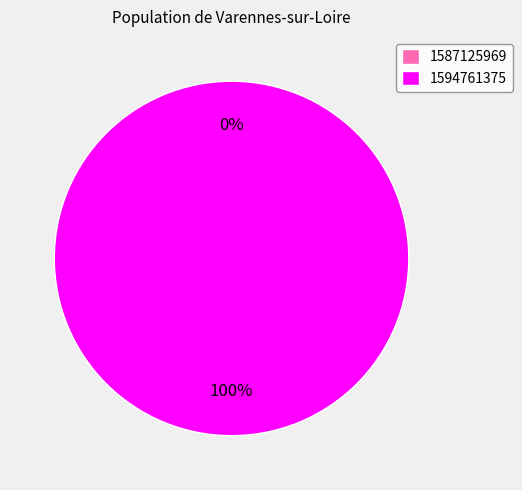

To the nearest percent, what is the difference between the largest and smallest slice percentages?

100%